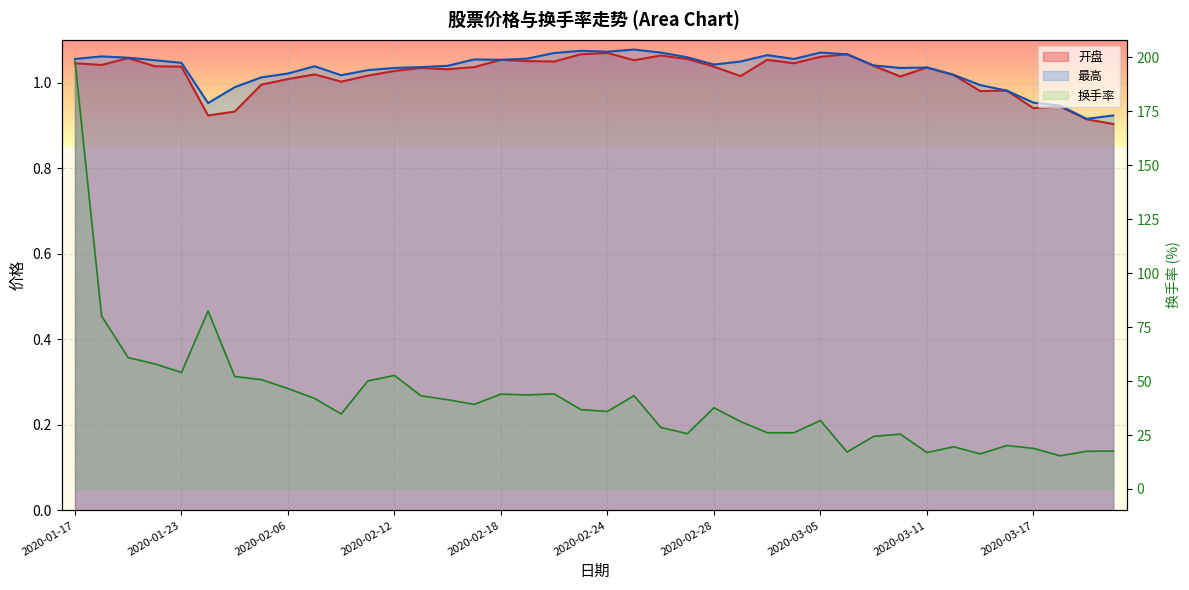

The 换手率 series shows 15.4 at 2020-03-18. True or false?

True